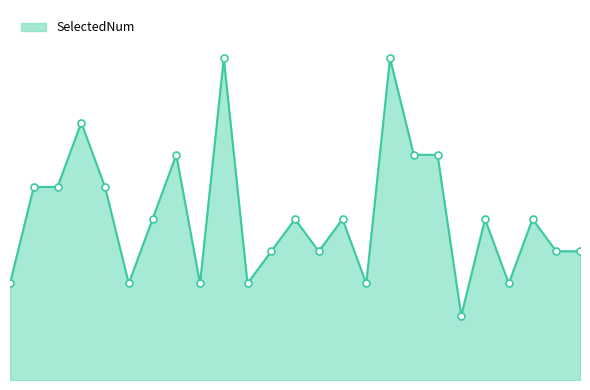

Does the chart have visible grid lines?

No